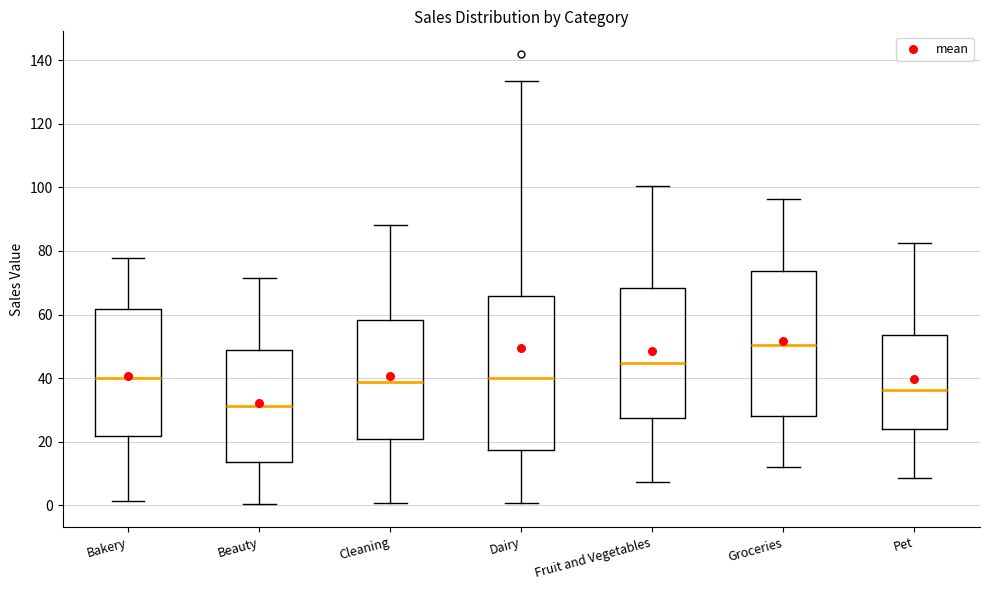

Where is the upper edge of the box for Cleaning on the y-axis? The values are not printed on the chart, so give them approximately, as read against the axis.

58